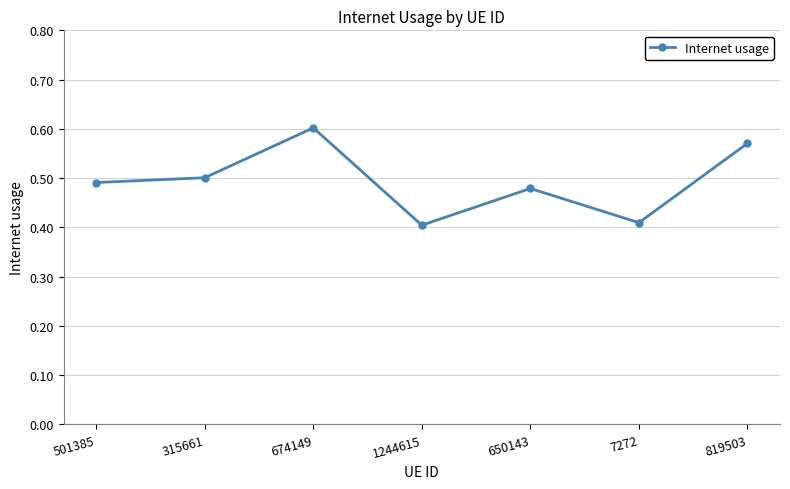

Count the values in the range 0 to 1.

7